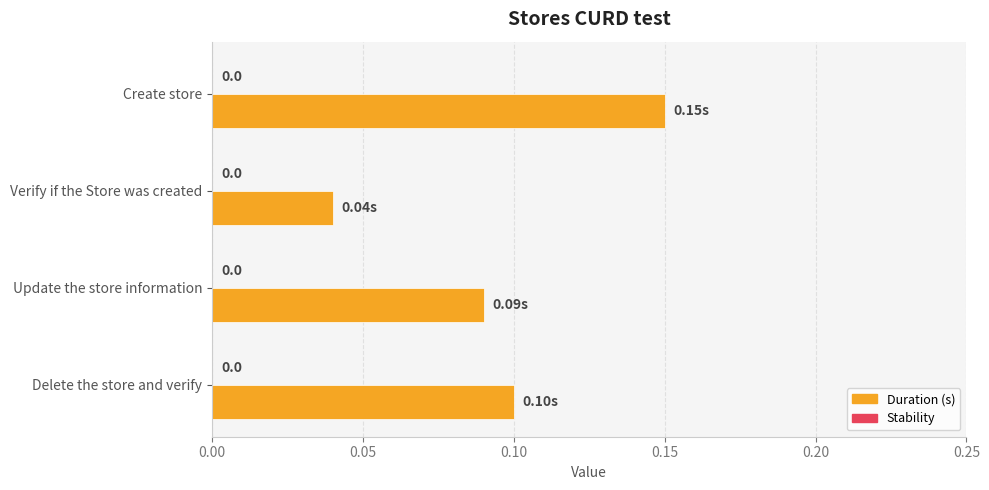

Which category has the lowest value across all series?

Verify if the Store was created